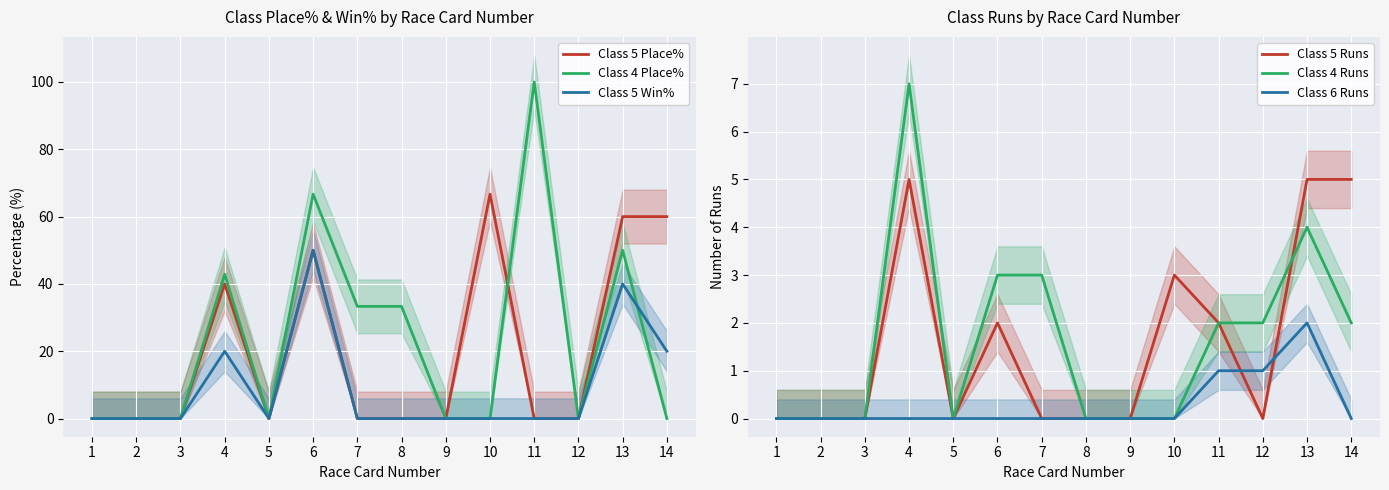

What is the difference between the highest and lowest values at 6?

66.7